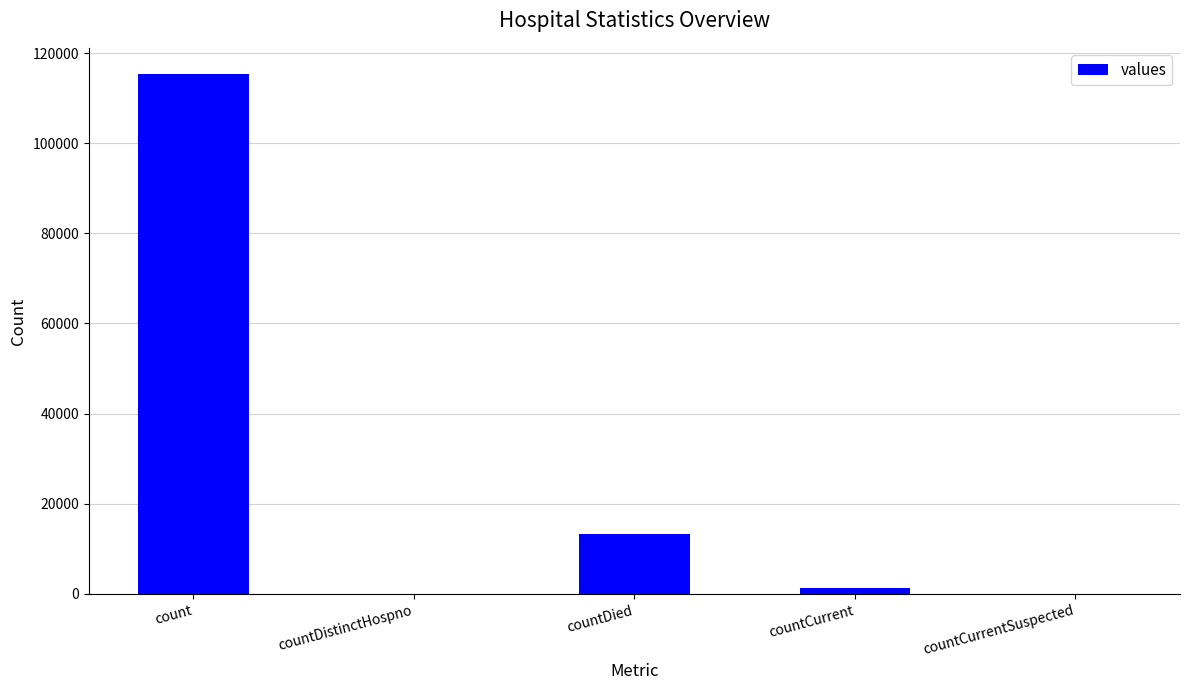

The chart shows a value of 3752 at countDied. True or false?

False